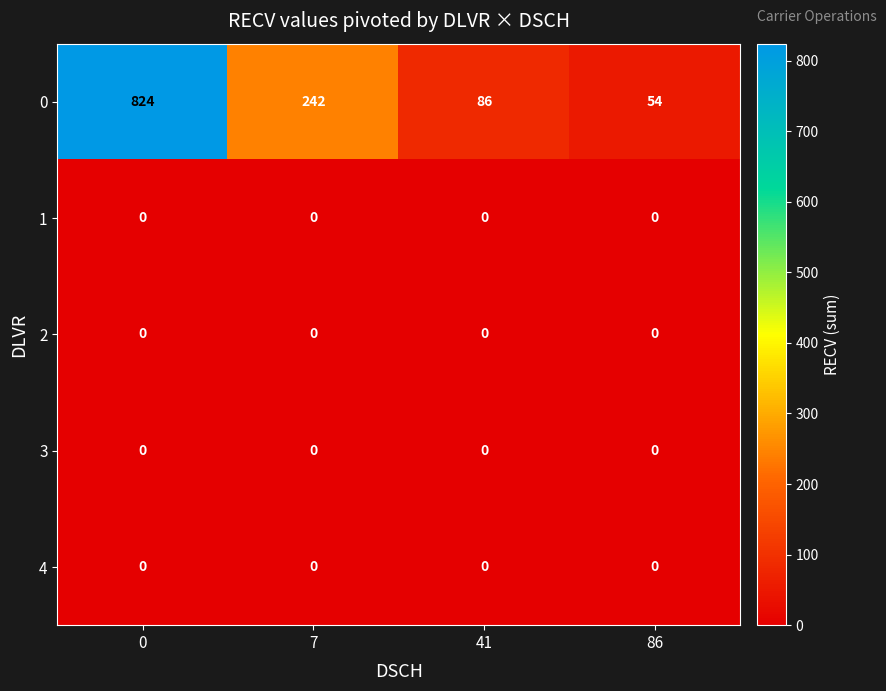

Count the number of data series in this chart.

5